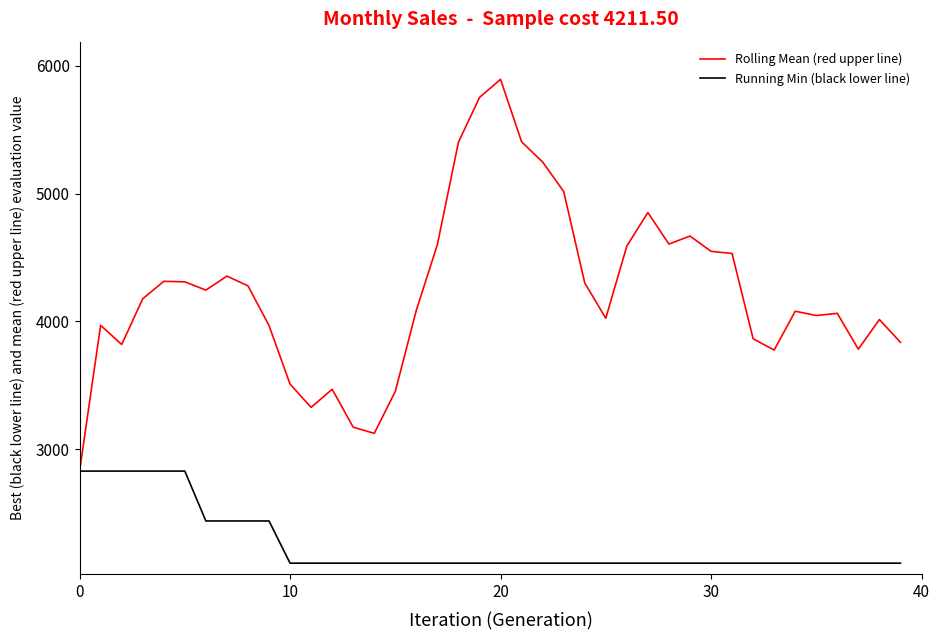

At how many categories does at least one series exceed 3614?

33